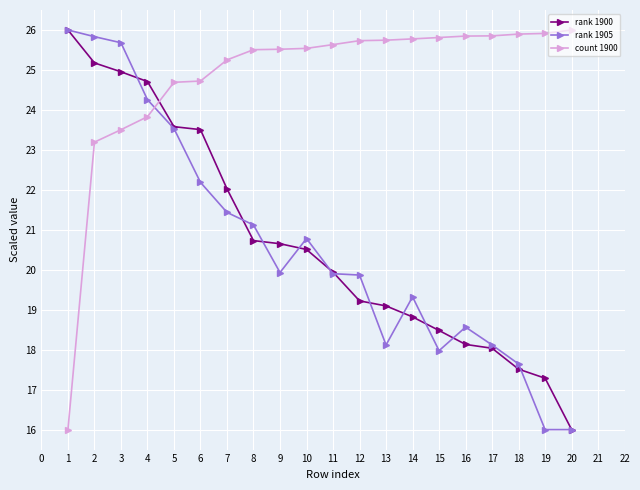

Between 5 and 6, which series saw the biggest shift?

rank 1905